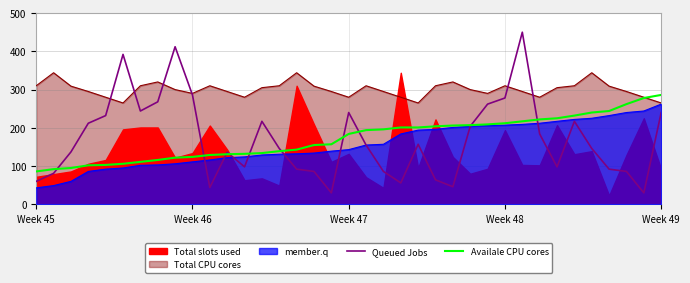

What is the label of the 25th point from the left?

24